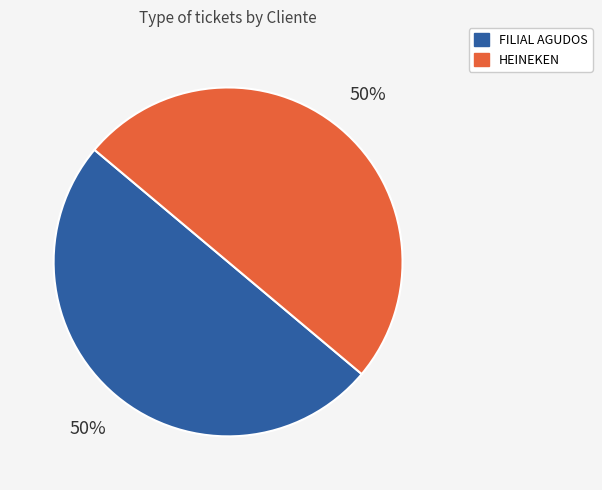

To the nearest percent, what portion does HEINEKEN represent?

50%